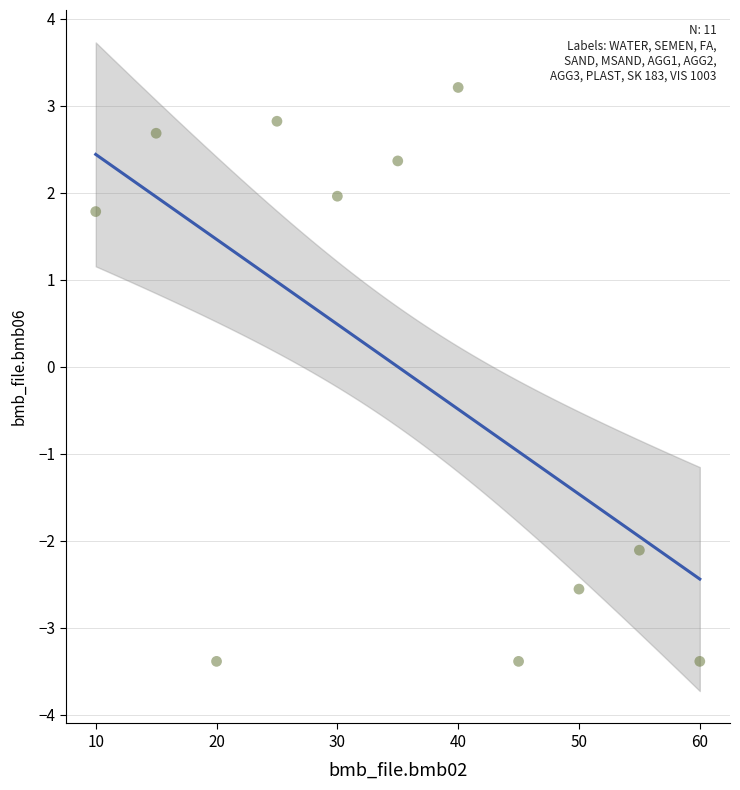

What Y value in the scatter plot is closest to 0?

1.8